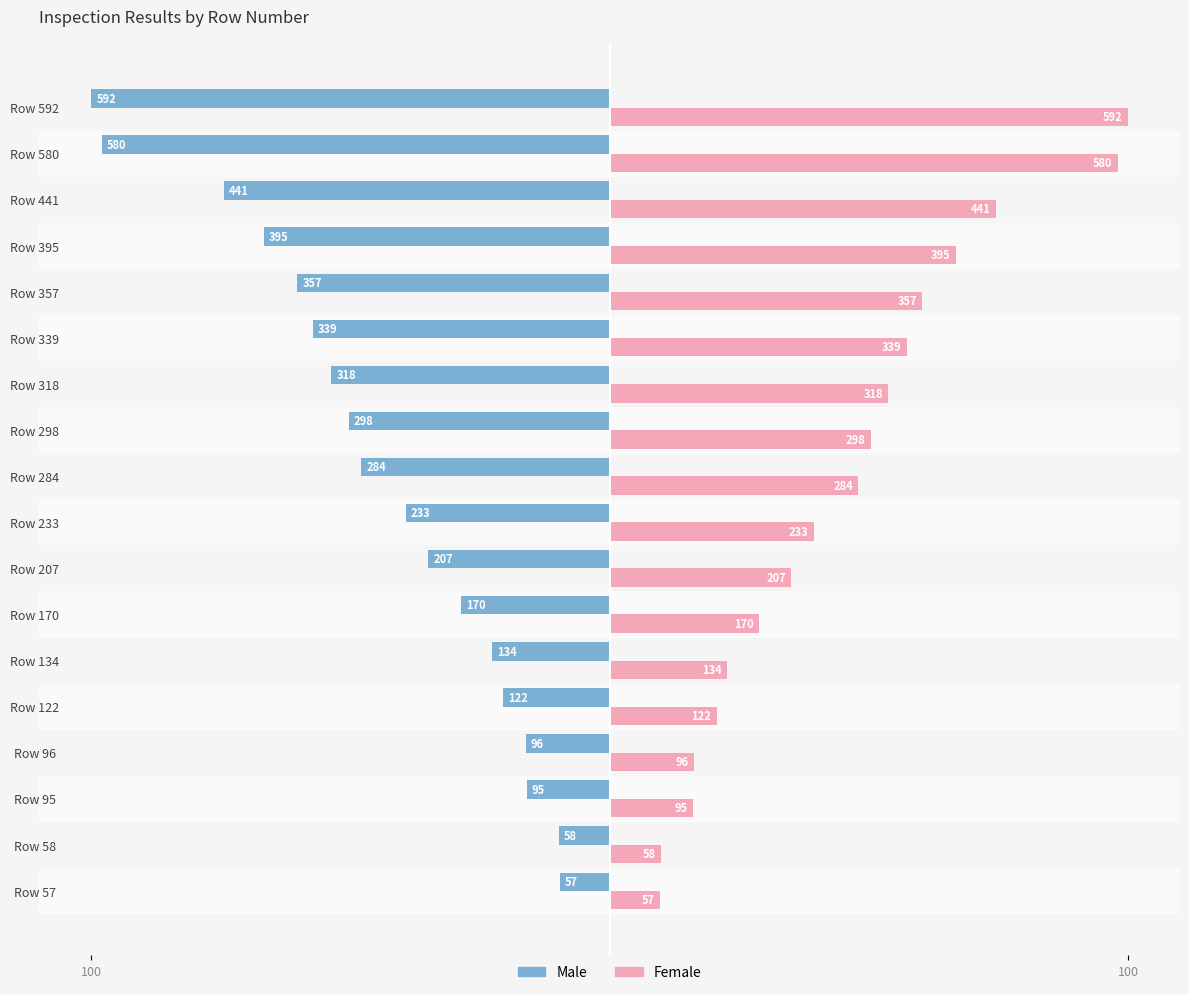

What are all the series names shown in the legend?

Male, Female